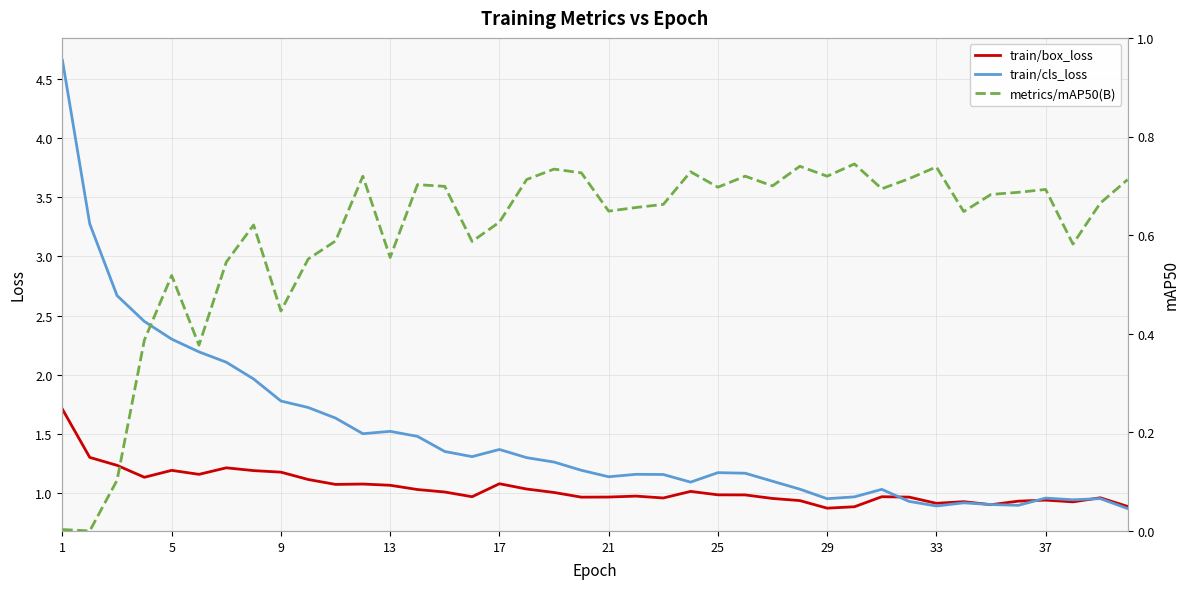

What is the value of the train/cls_loss point at the 29th from the left?

1.0